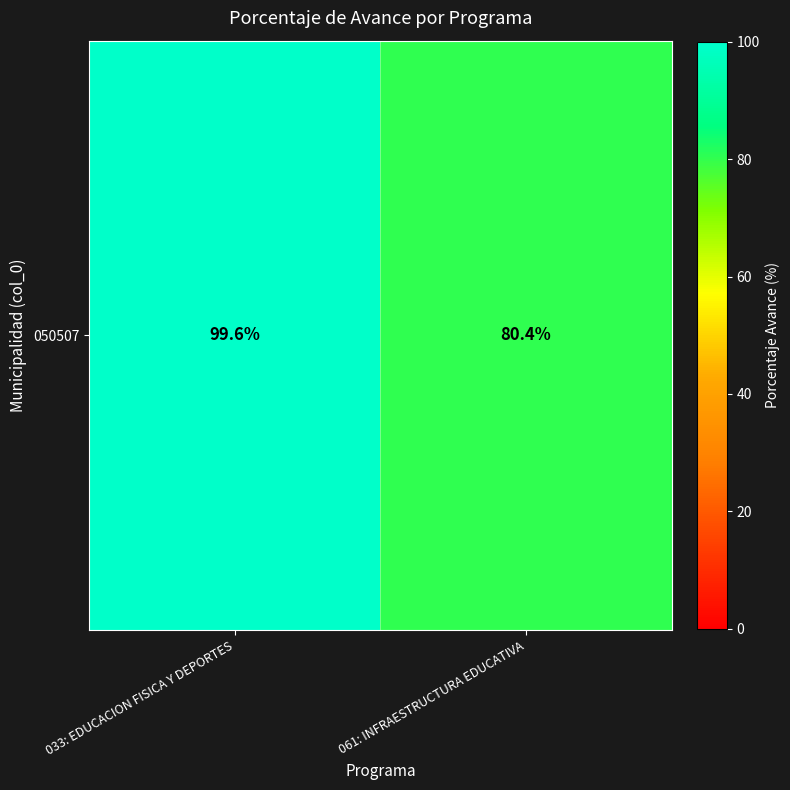

Rank the categories by value from lowest to highest.

061: INFRAESTRUCTURA EDUCATIVA, 033: EDUCACION FISICA Y DEPORTES